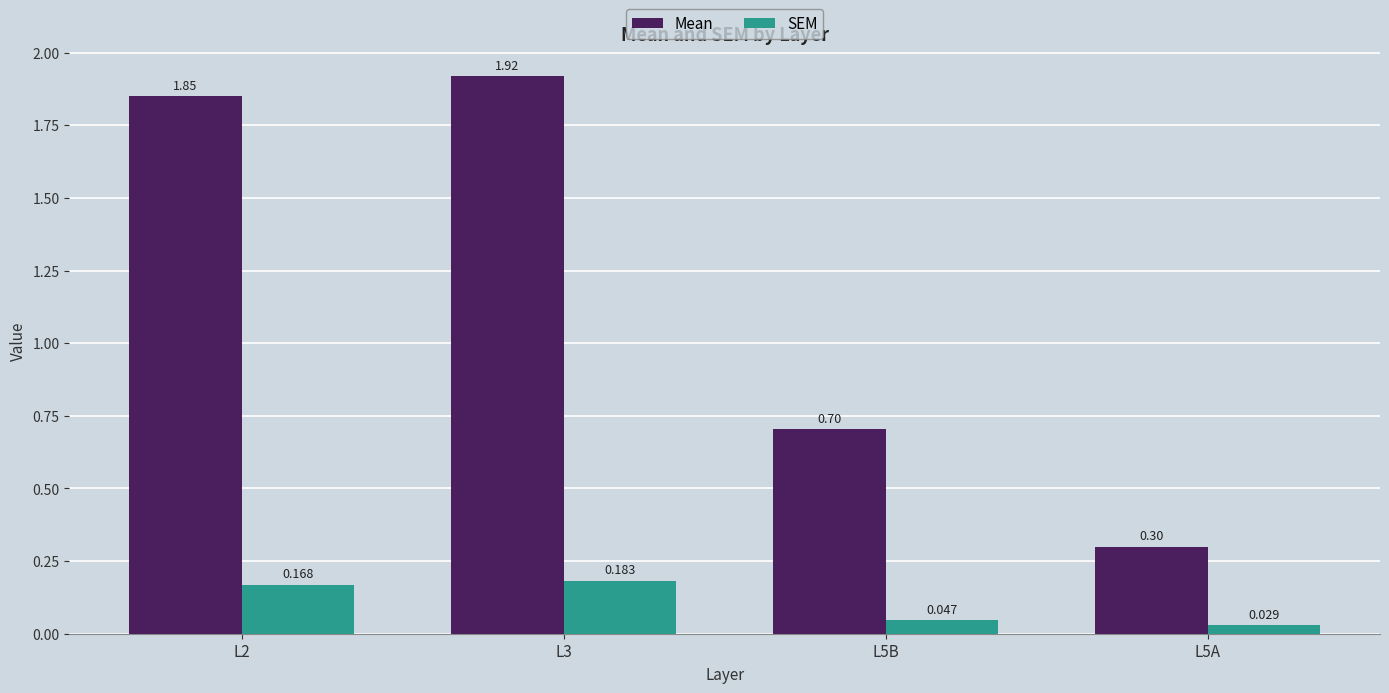

How many data points does each series have?

4